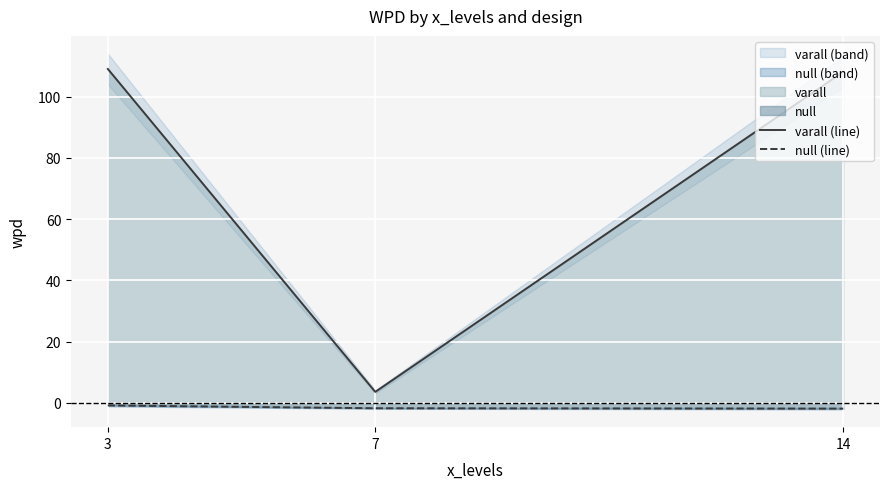

How many null (line) values are between -1 and 0?

1